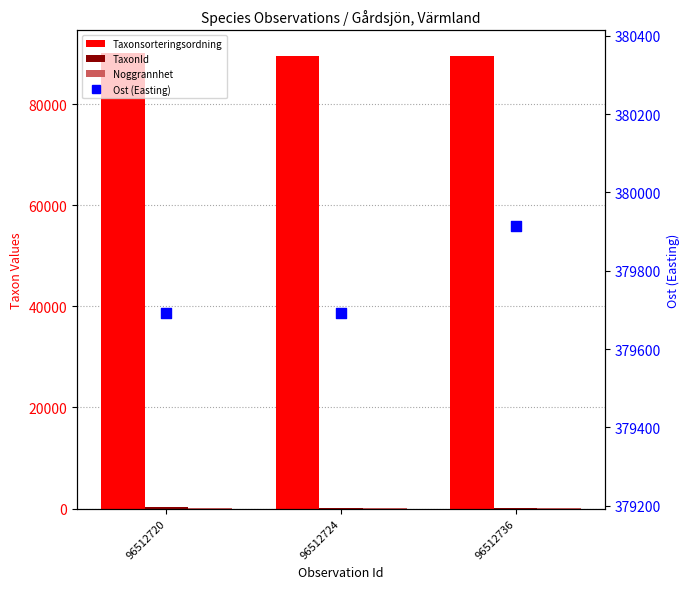

What are all the series names shown in the legend?

Taxonsorteringsordning, TaxonId, Noggrannhet, Ost (Easting)